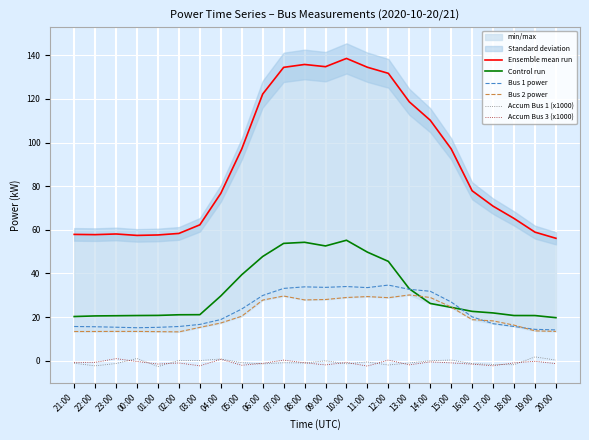

How many values in the Bus 1 power series are below 20?

12